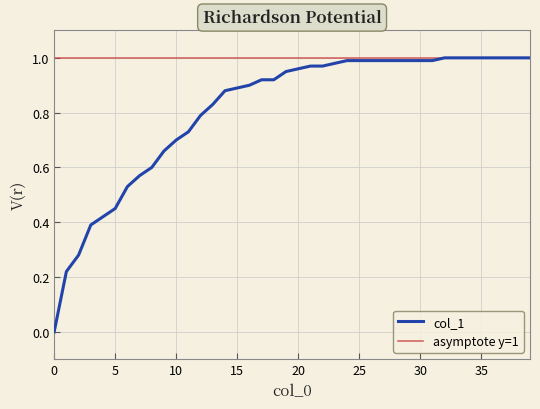

The value at 20 is 1.5. True or false?

False